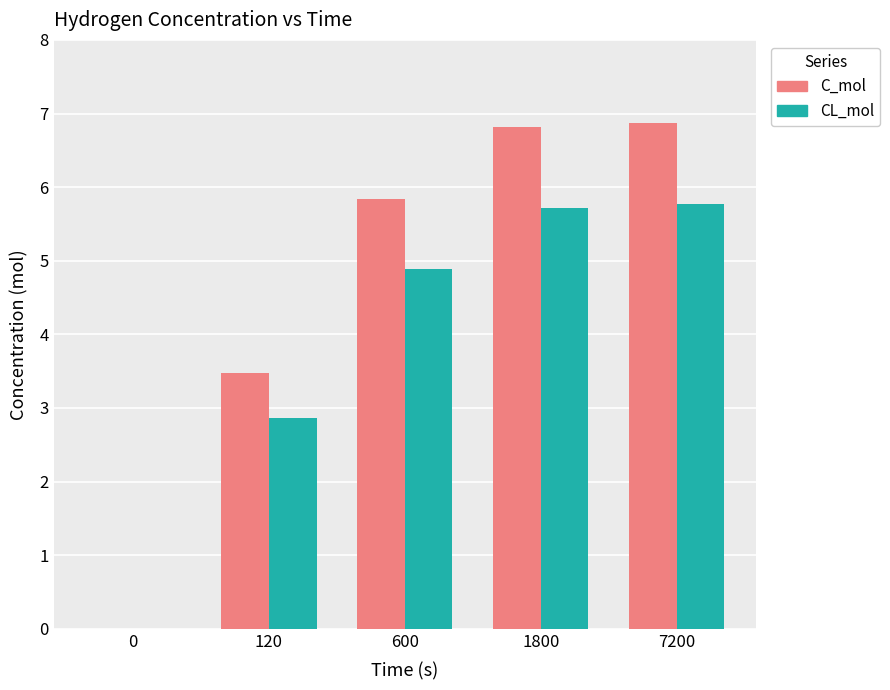

What are all the series names shown in the legend?

C_mol, CL_mol